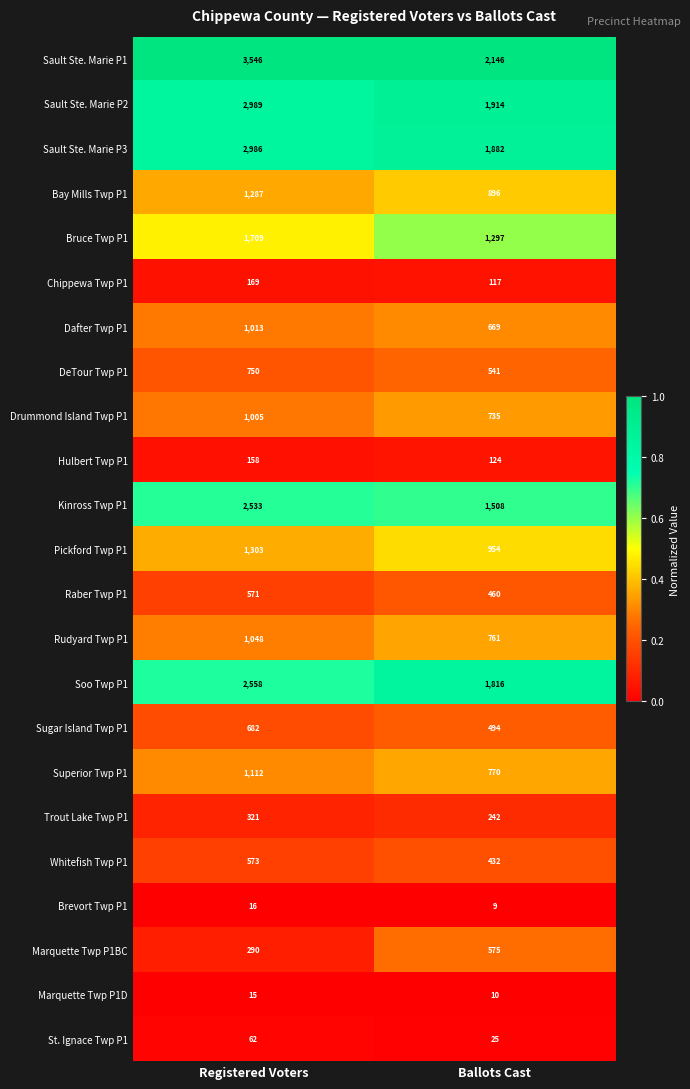

At which label is Brevort Twp P1 closest to 12?

Ballots Cast